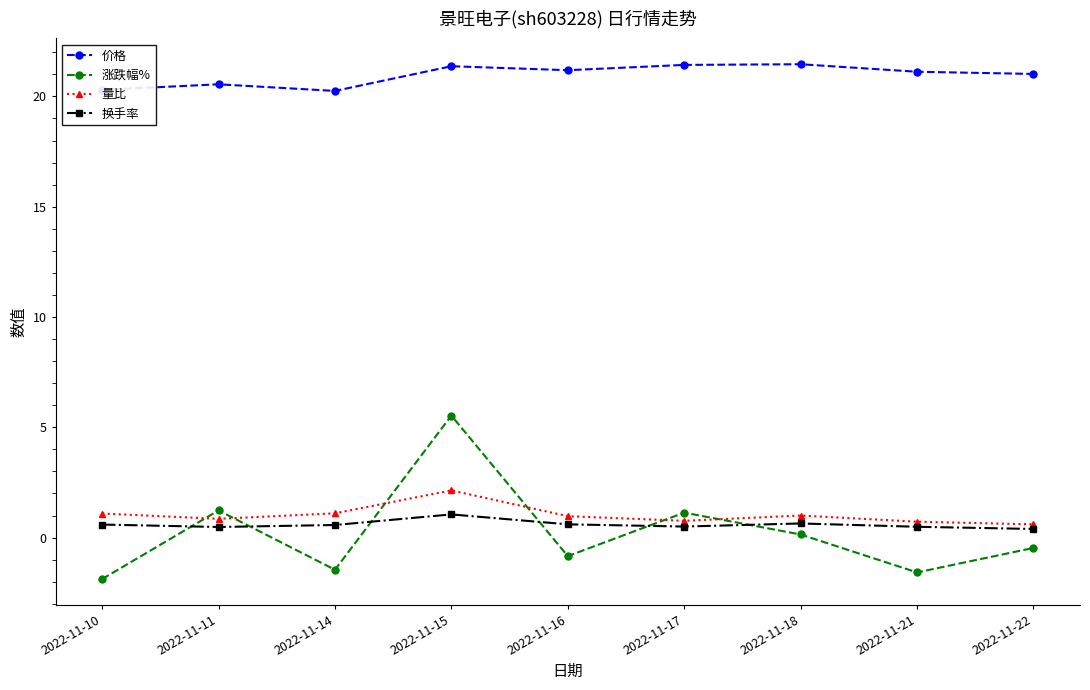

True or false: 量比 and 价格 cross at least once.

False